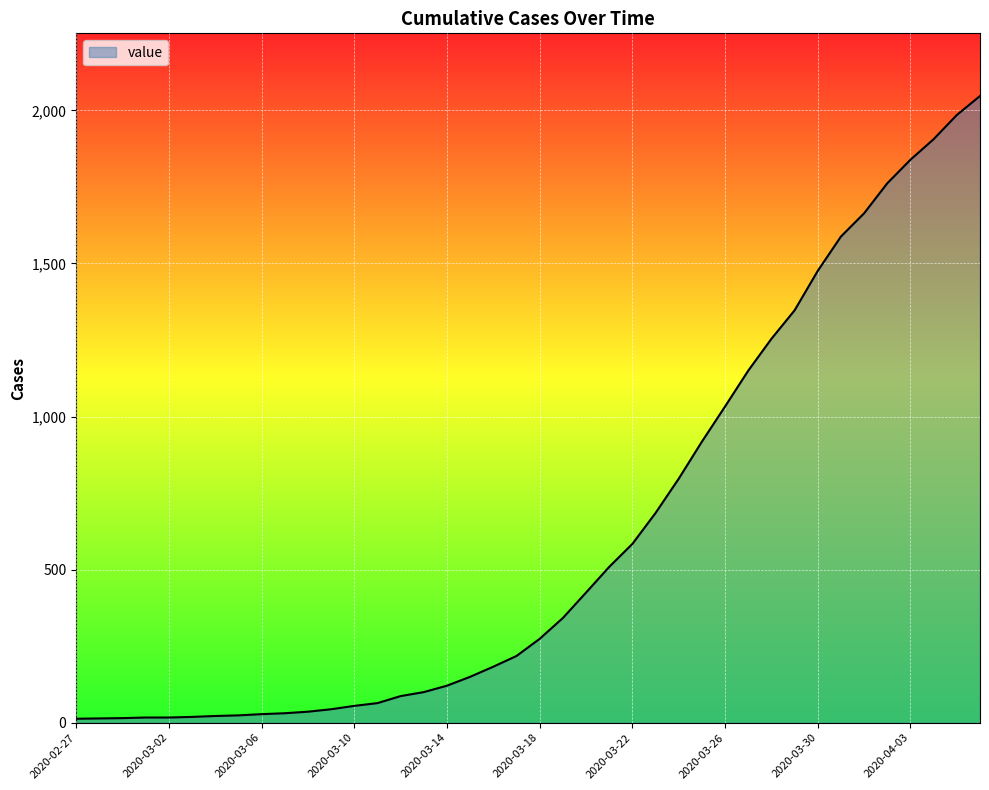

What is the average value?

621